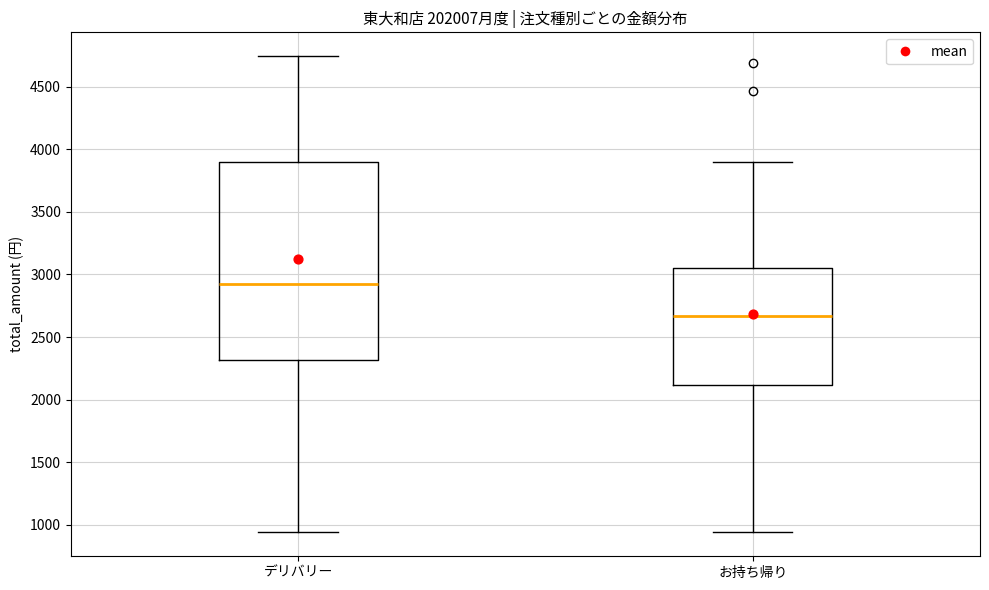

Which box is the tallest, from its lower edge to its upper edge?

デリバリー